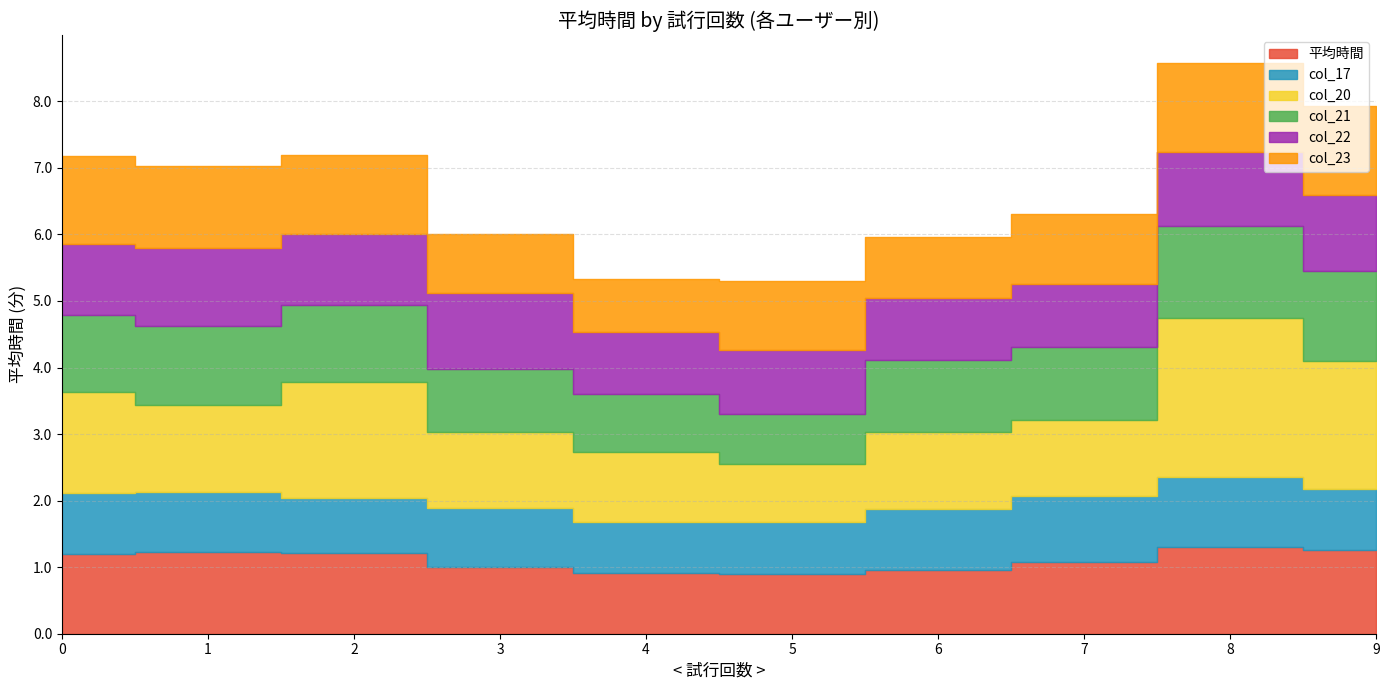

How many lines are shown in the chart?

6